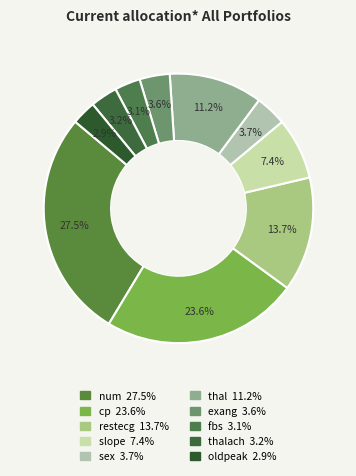

How many slices are in this pie chart?

10